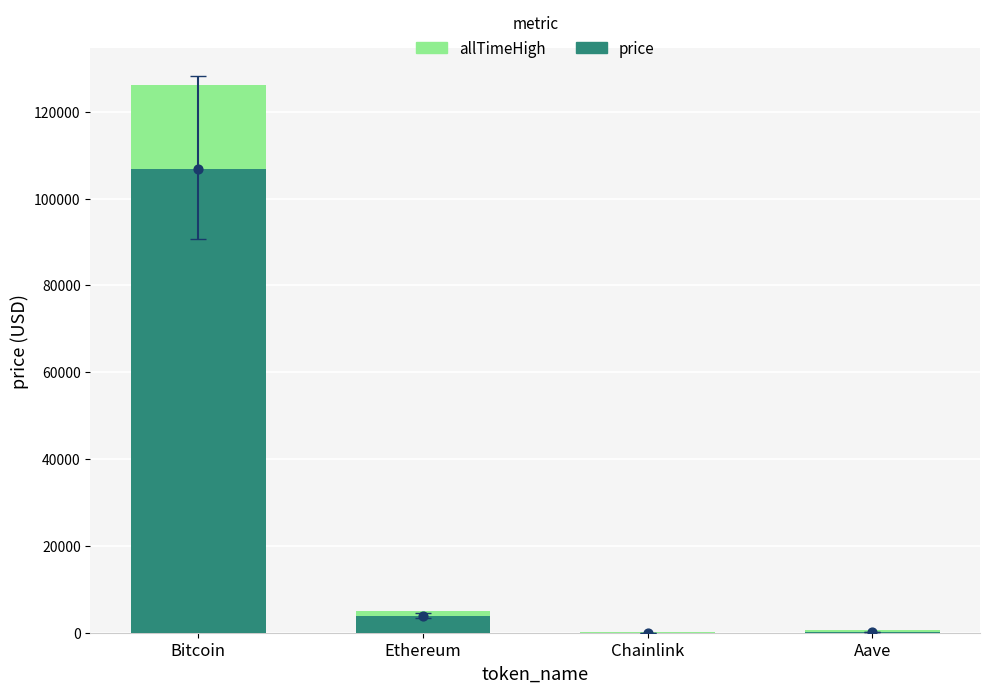

At how many categories does at least one series exceed 67566?

1